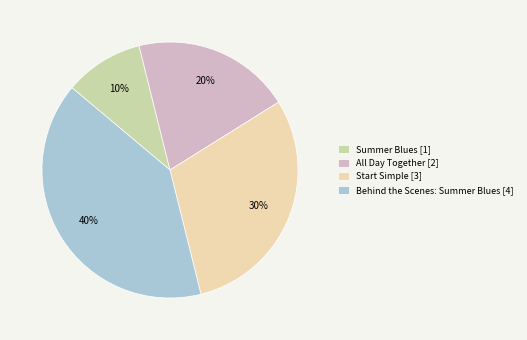

Which slice is the largest?

Behind the Scenes: Summer Blues